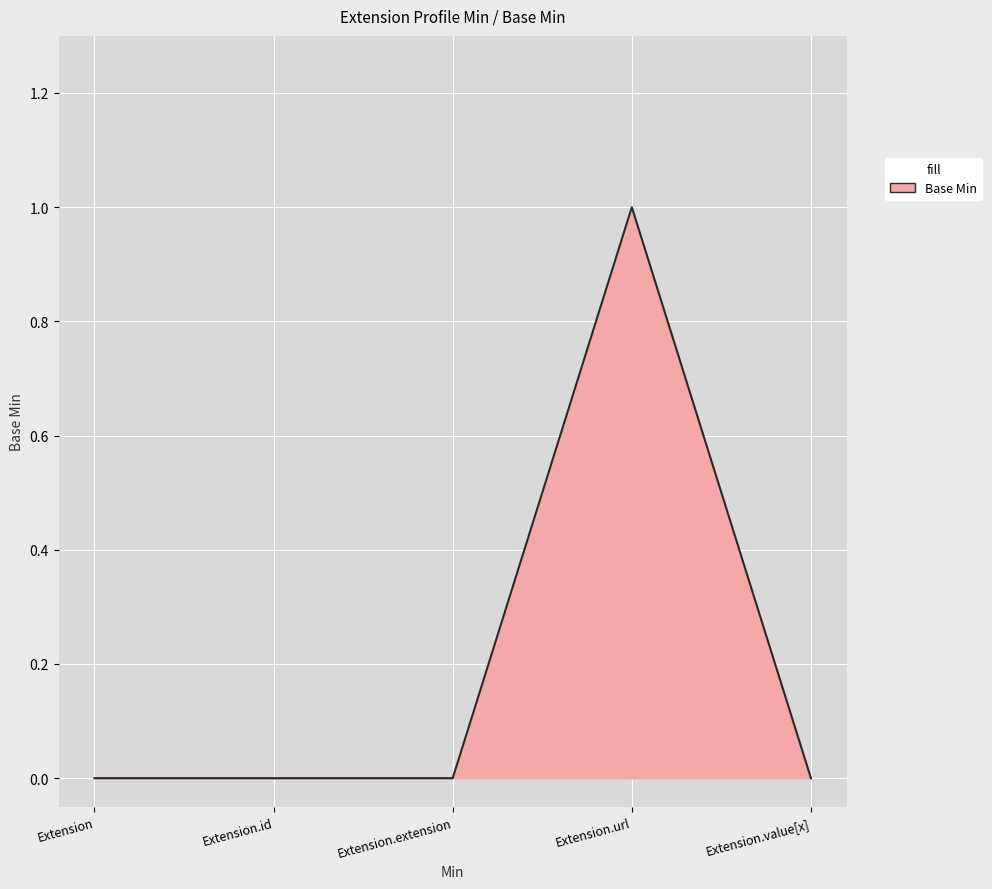

What is the difference between the maximum and minimum values?

1